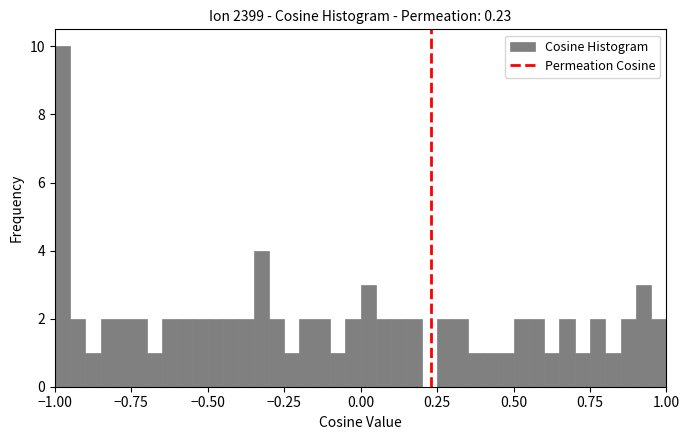

Read against the x-axis, roughly where is the centre of the tallest bar?

-0.95